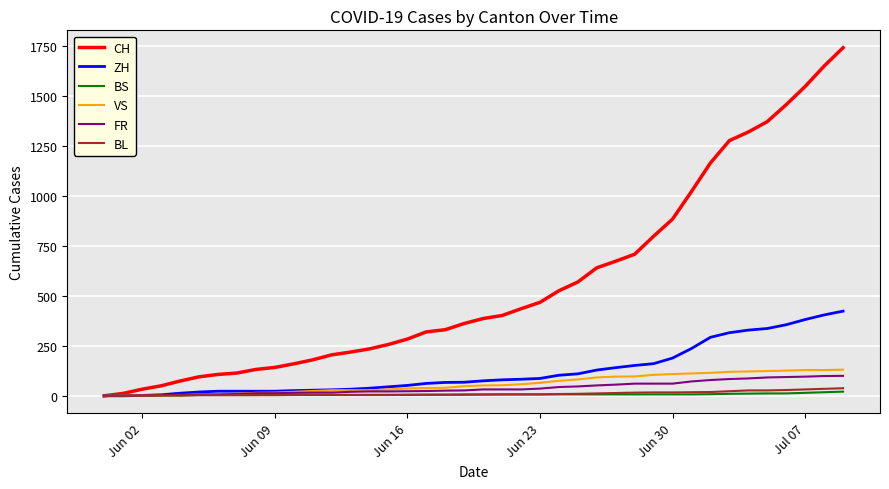

What is the average value of the BL series?

11